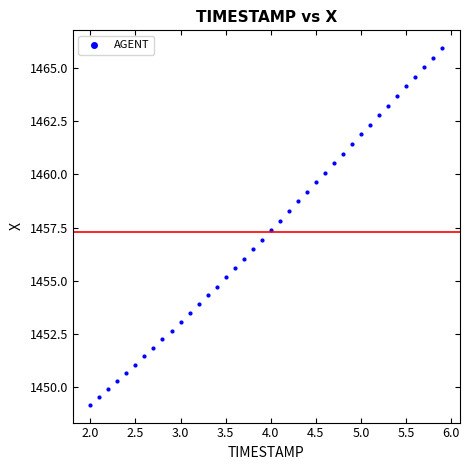

What is the range of X values (max minus min)?

3.9